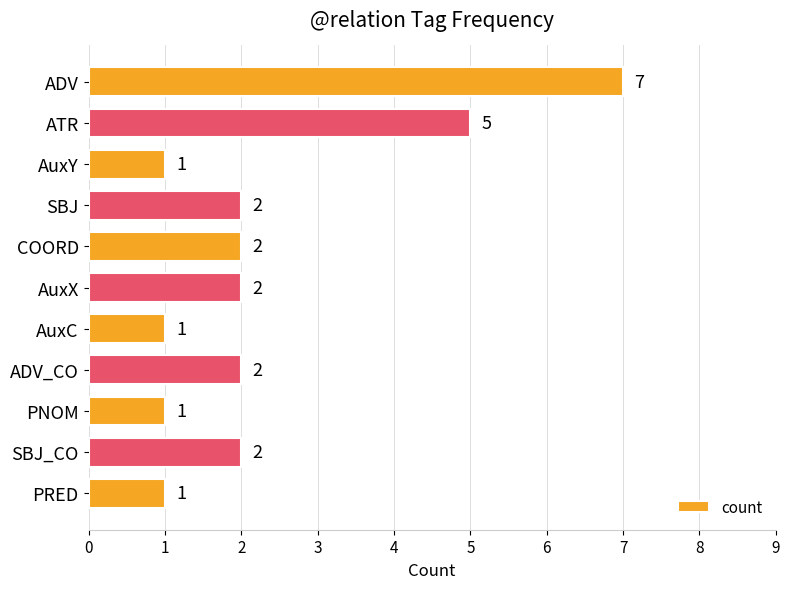

Which has a higher value, ATR or ADV_CO?

ATR